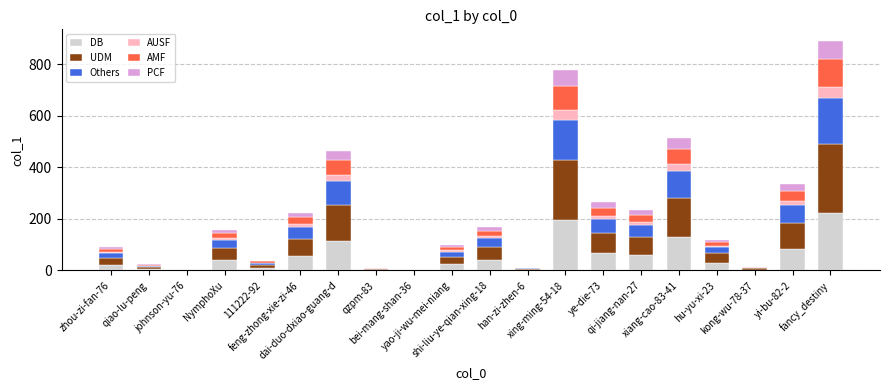

Does the chart contain stacked bars?

Yes